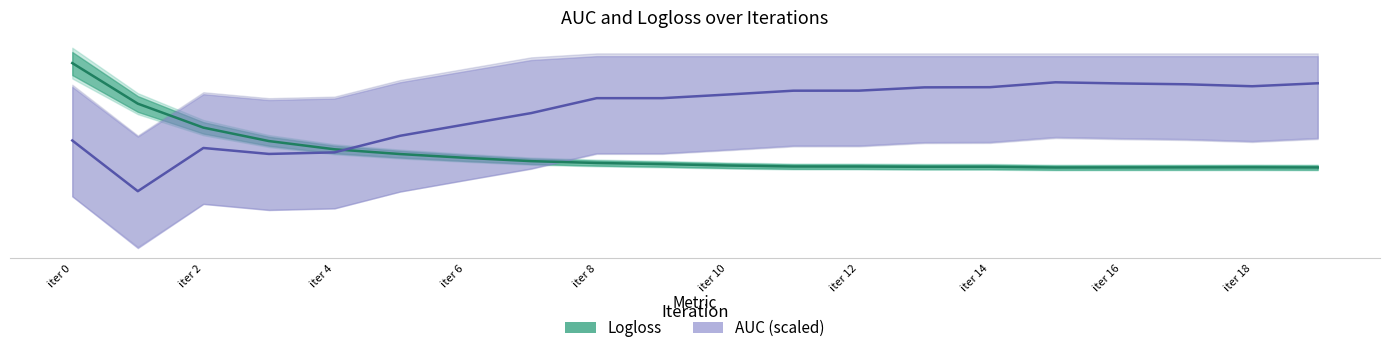

What are all the series names shown in the legend?

Logloss, AUC